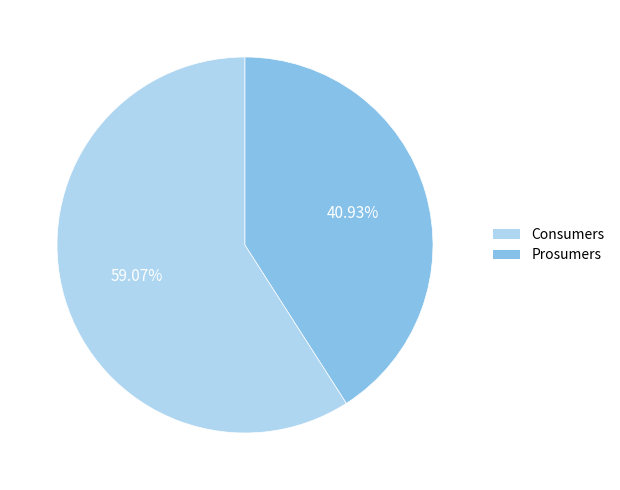

To the nearest percent, what percentage of the pie is Consumers?

59%